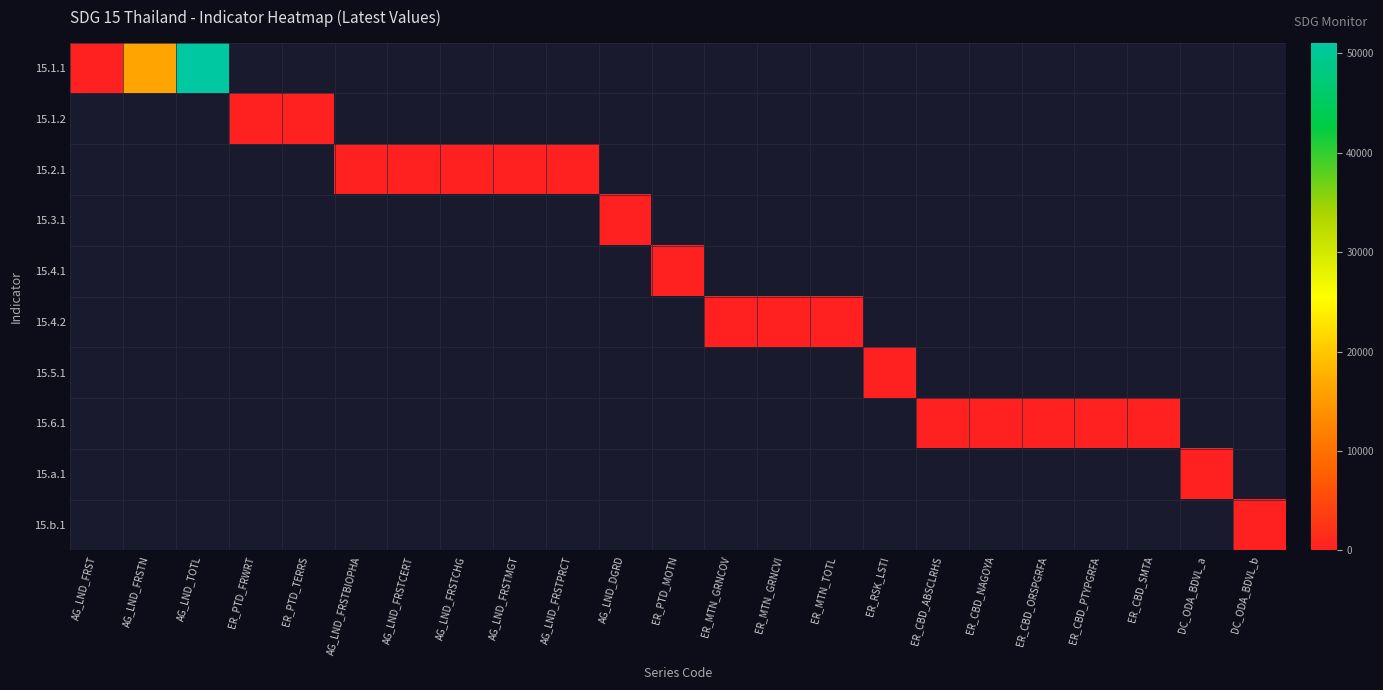

Is it true that 15.3.1 equals 21.0 at AG_LND_DGRD?

True